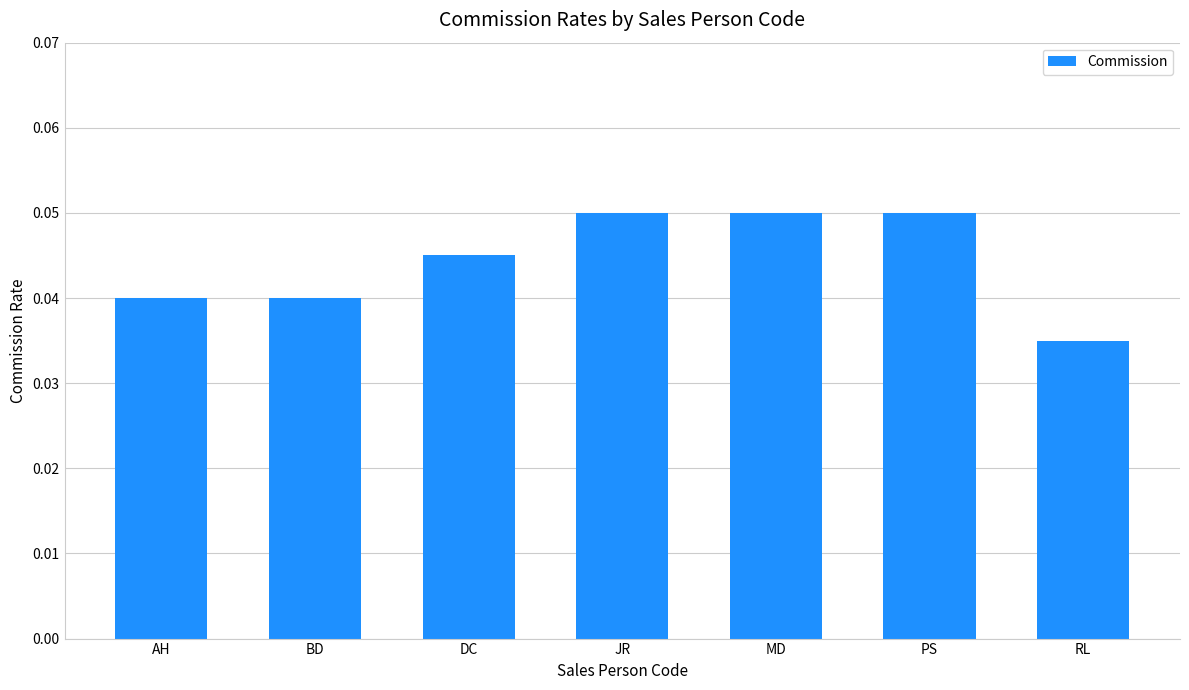

What is the label of the 5th bar from the left?

MD